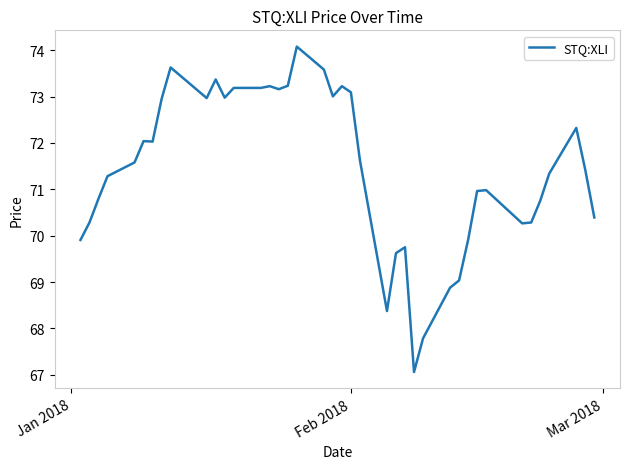

What is the sum of all values?

2857.6